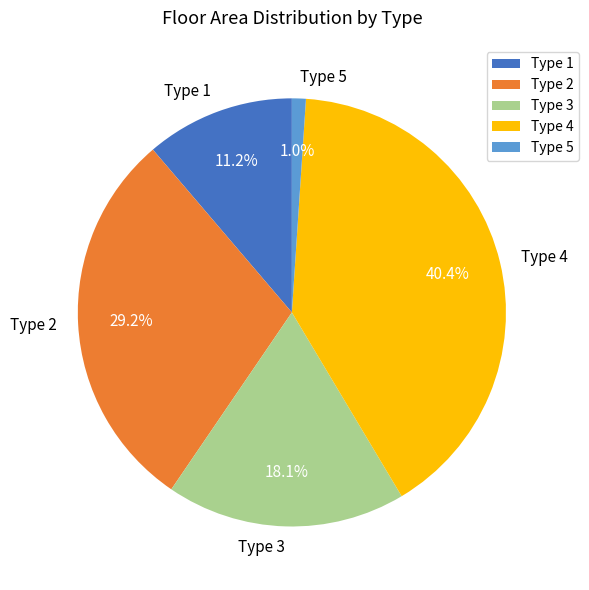

Is it true that Type 5 is 13% of the pie?

False